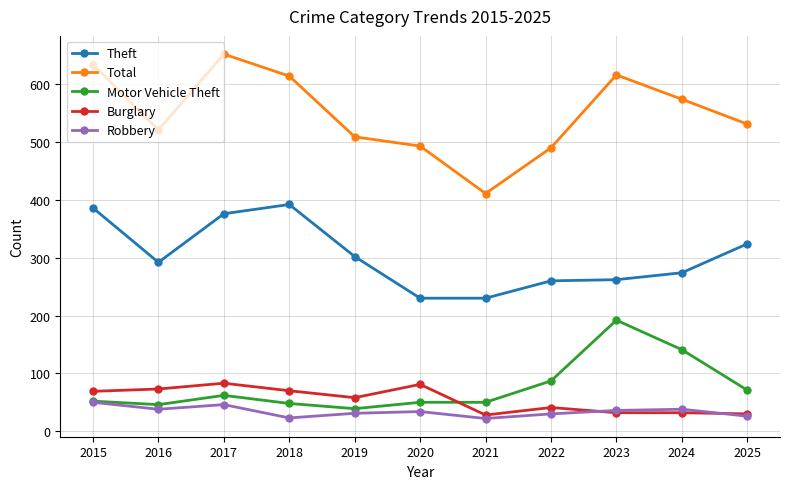

What is the minimum value shown in the chart?

22